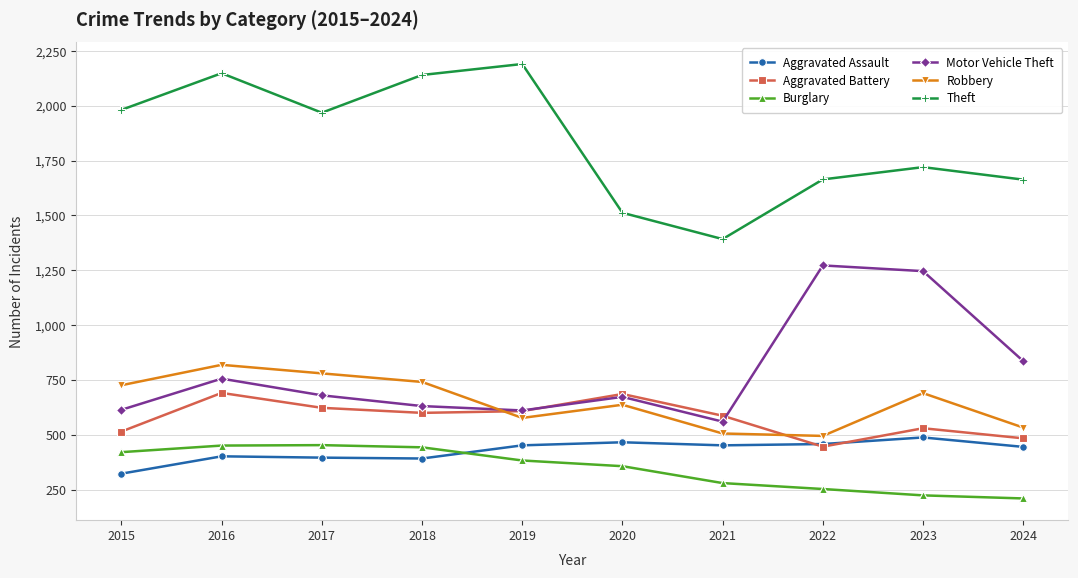

Where do Aggravated Battery and Robbery first cross each other?

2018 and 2019